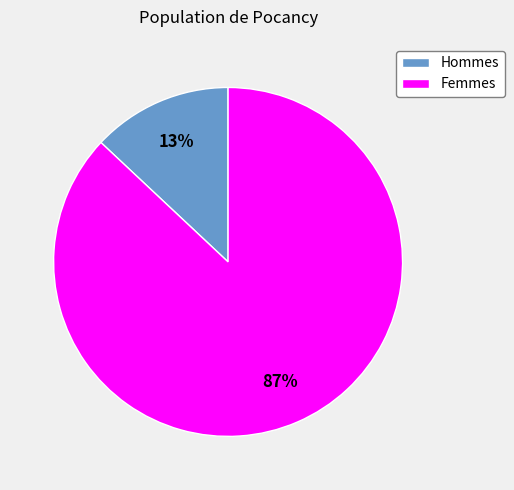

True or false: Femmes accounts for 97% of the total.

False